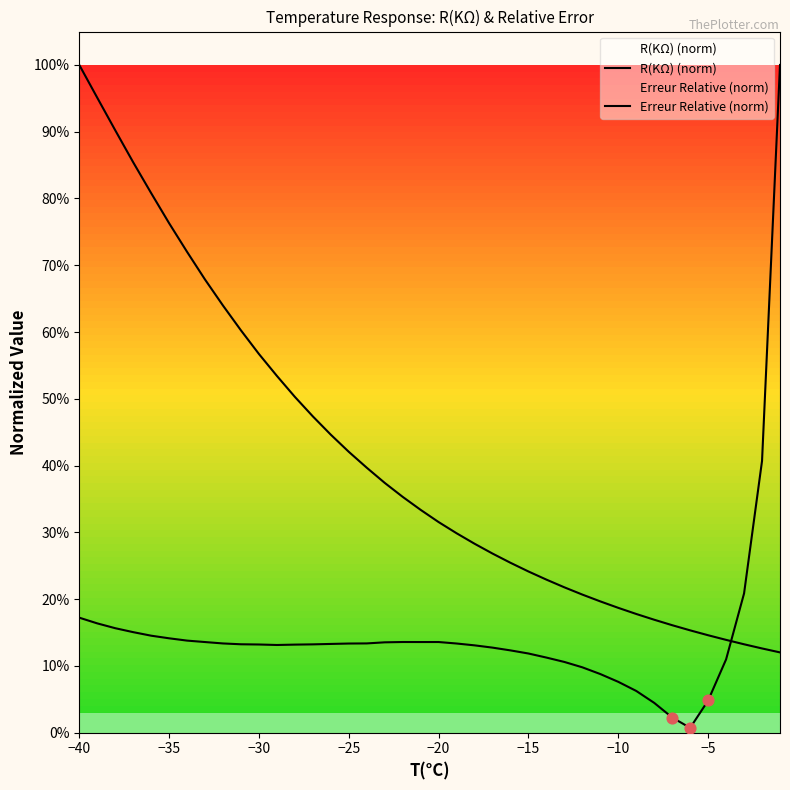

Is the value of R(KΩ) (norm) at 36 greater than the value of Erreur Relative (norm) at −20?

No